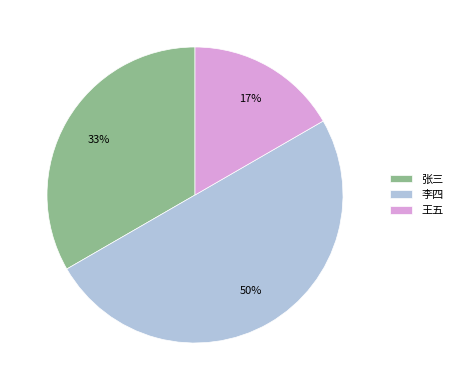

To the nearest percent, what is the average slice percentage?

33%